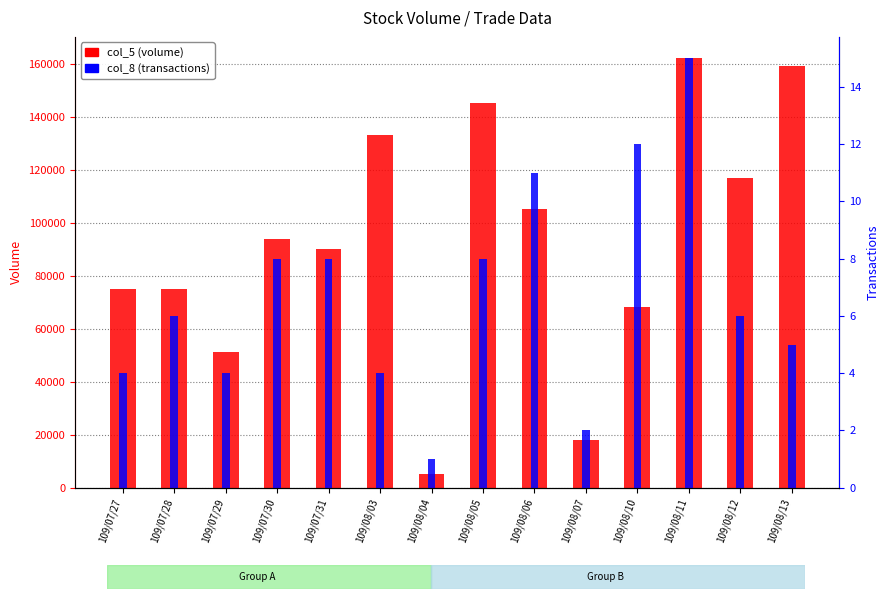

What is the difference between the maximum and minimum values in the col_8 (transactions) series?

14